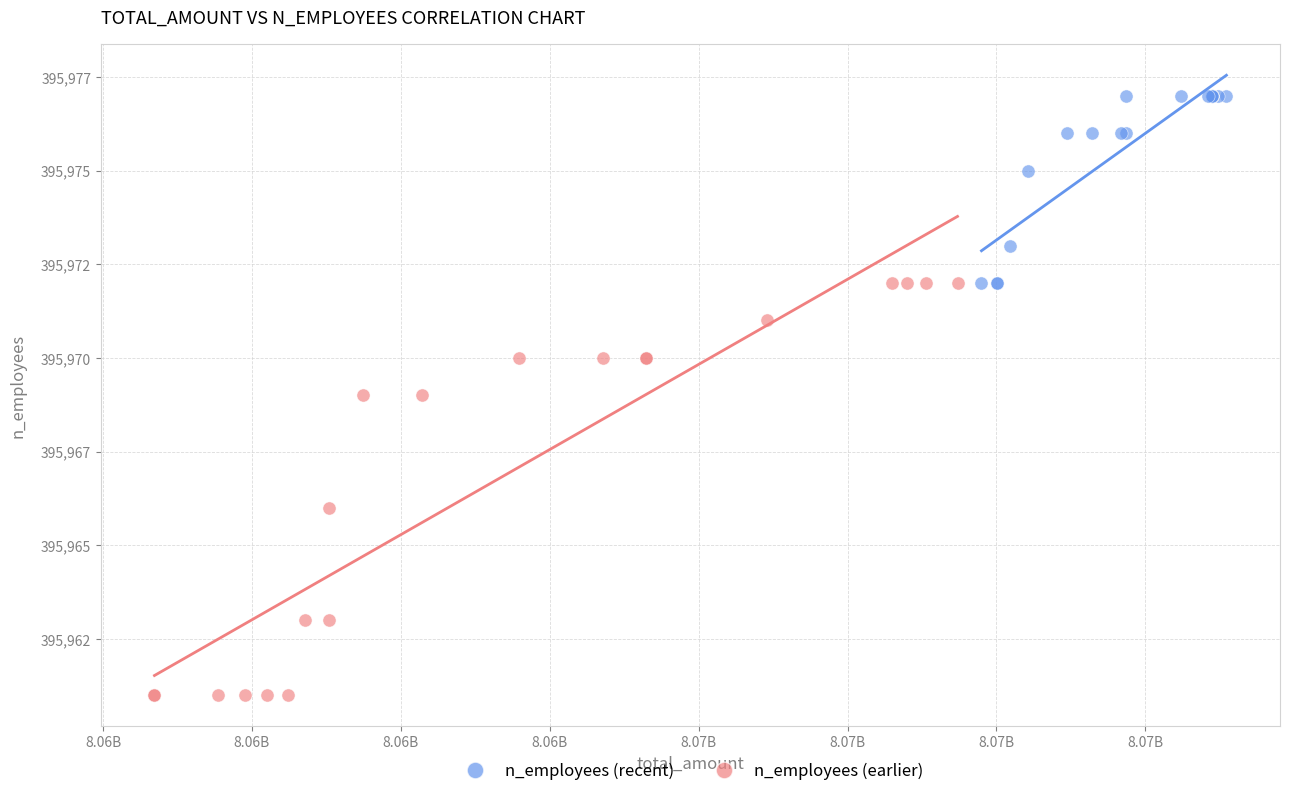

Which series has the largest Y range (max minus min)?

n_employees (earlier)